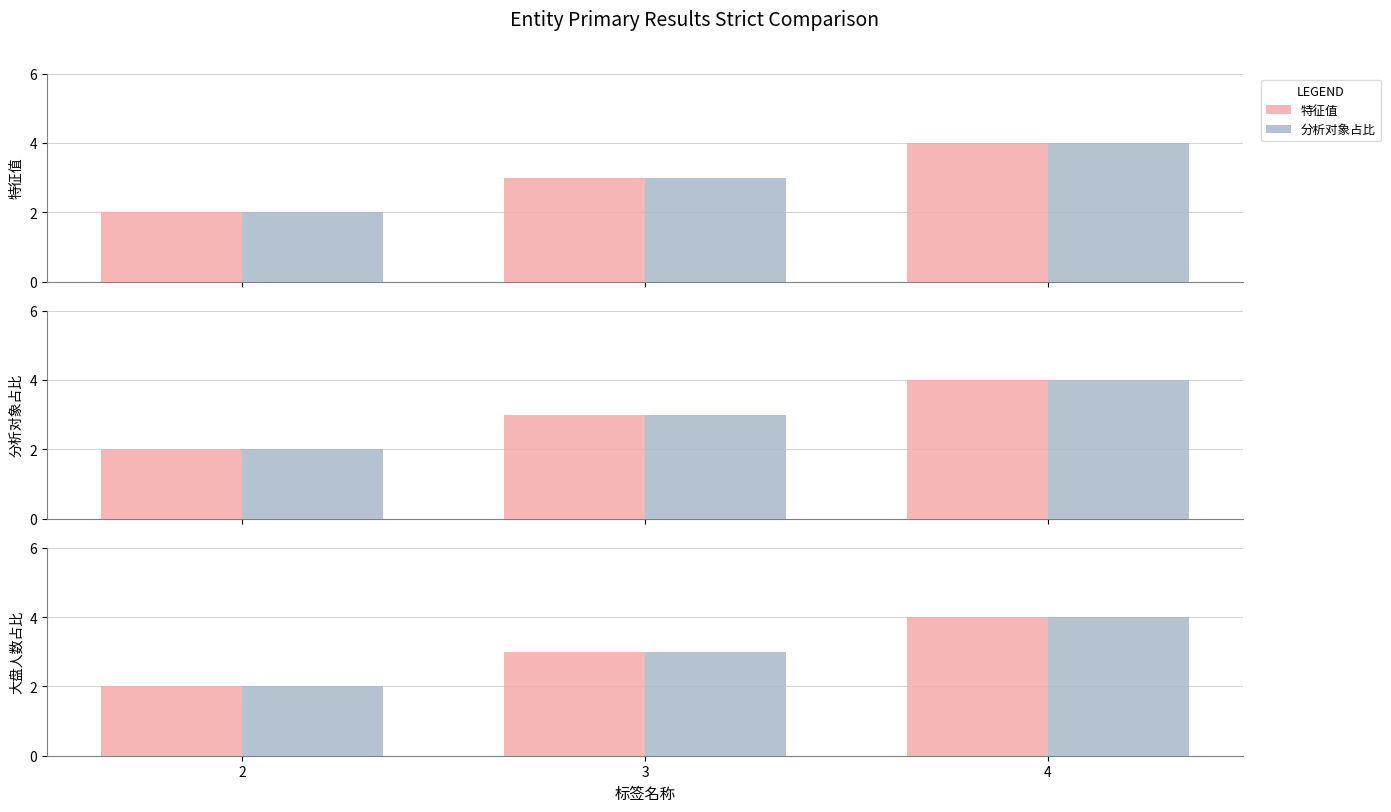

What is the value of the 特征值 bar at the 3rd from the left?

4